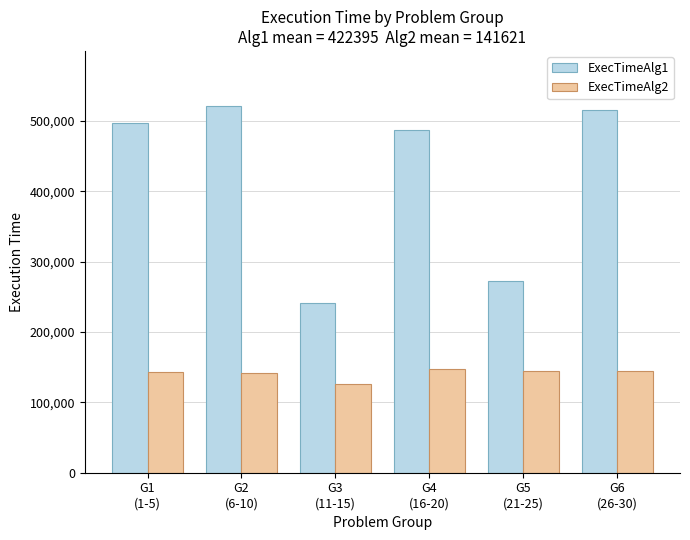

True or false: ExecTimeAlg1 has a value of 272085.4 at G5
(21-25).

True